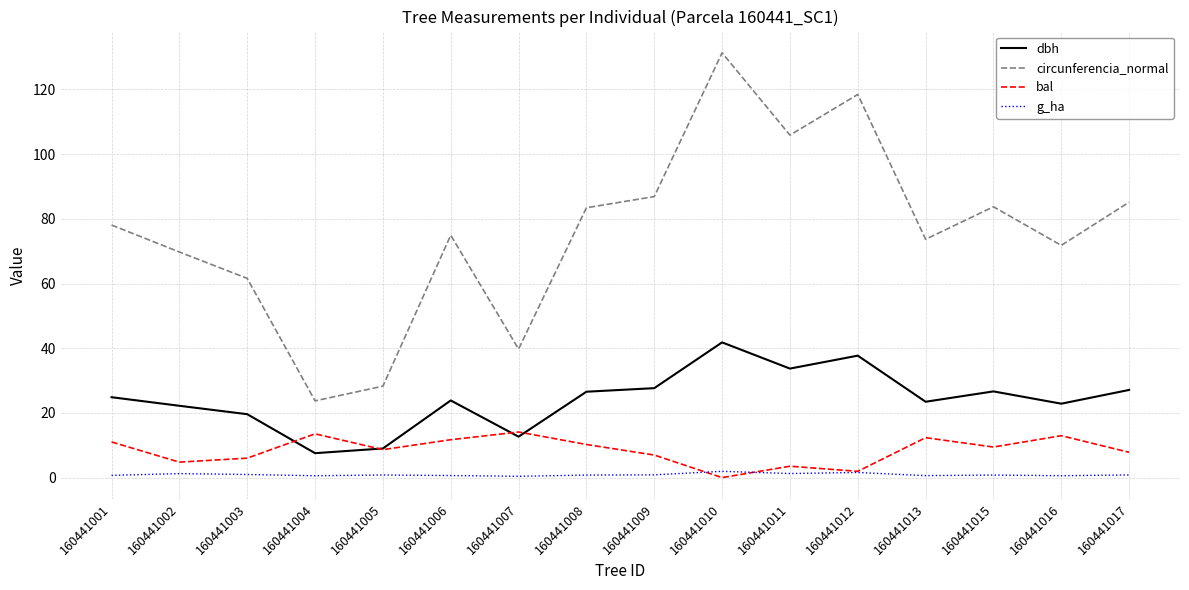

How many times do dbh and bal cross each other?

4